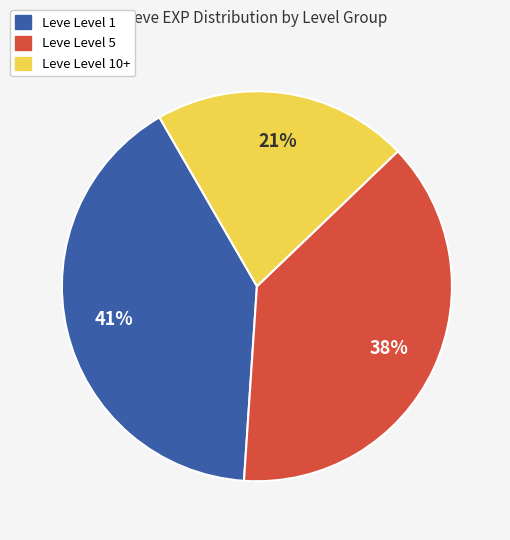

Is there any slice that represents more than half of the pie?

No